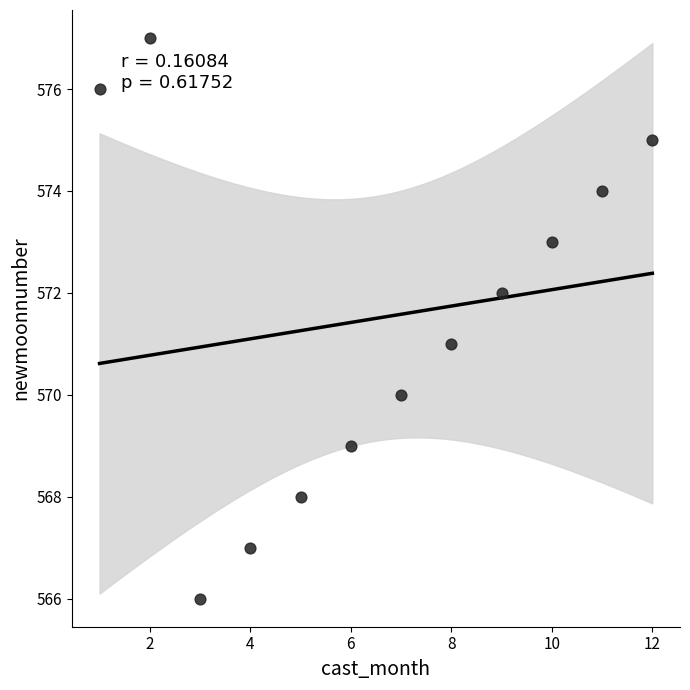

What is the average X value?

6